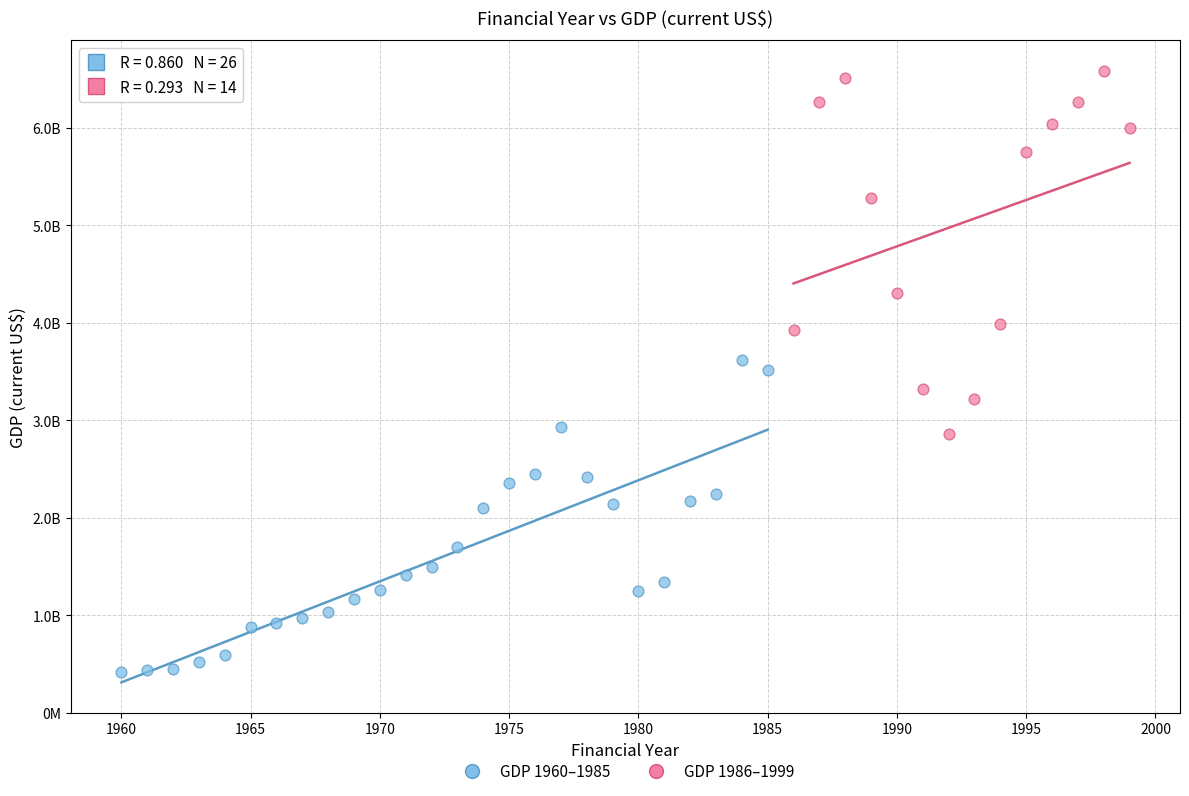

Which series contains the highest Y value?

GDP 1986–1999